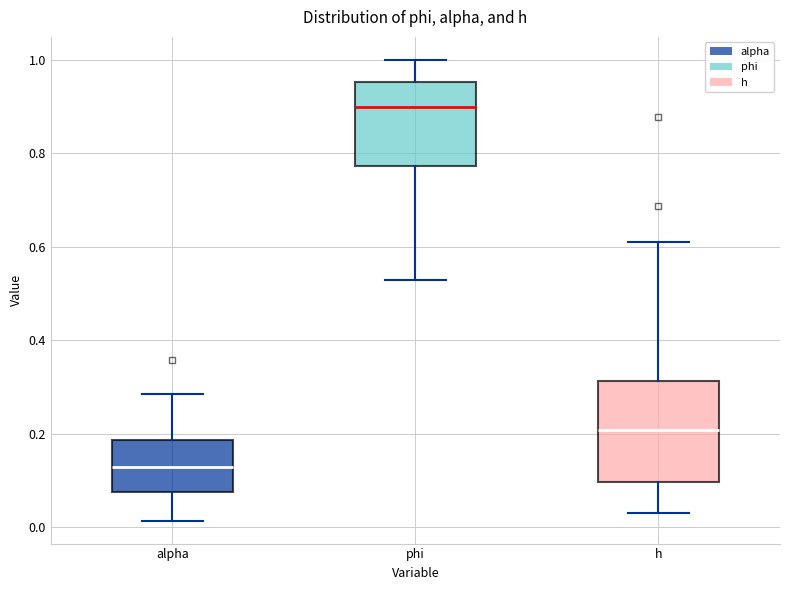

Where does the upper whisker of the box for h end on the y-axis? The values are not printed on the chart, so give them approximately, as read against the axis.

0.60